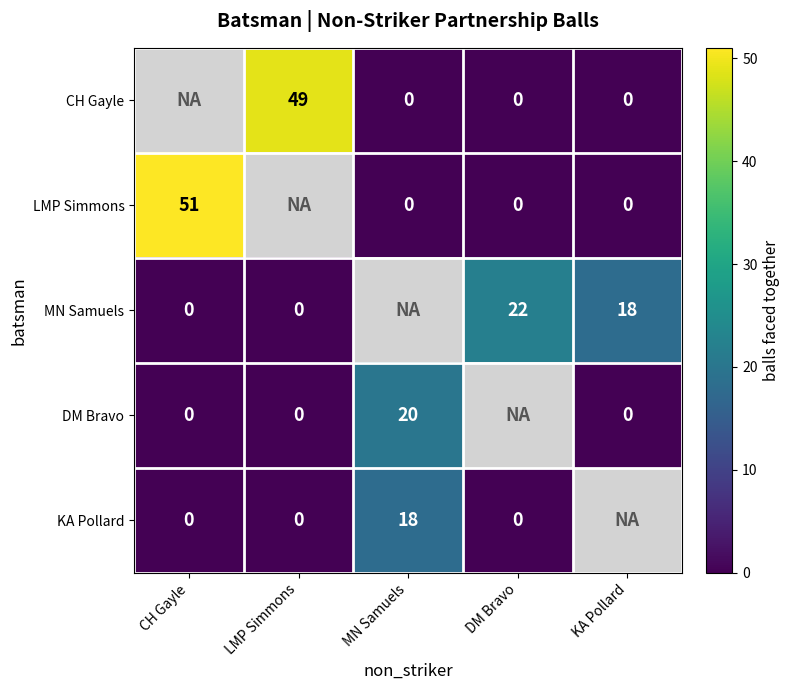

The MN Samuels series shows 24 at KA Pollard. True or false?

False